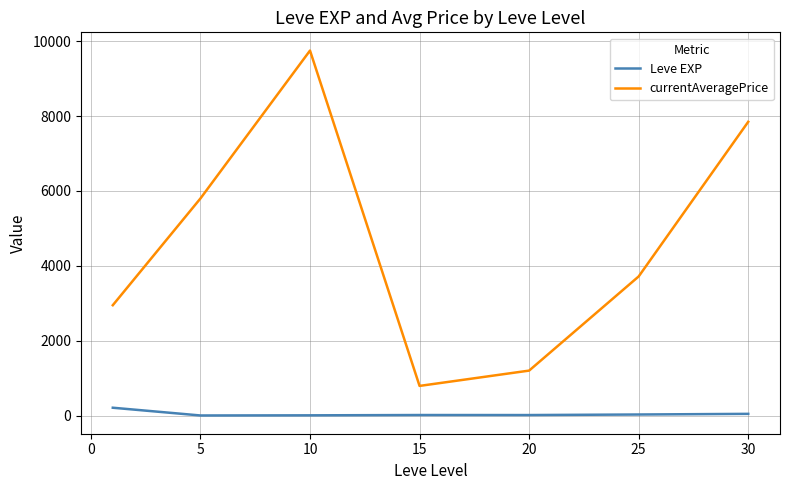

Which series has the largest range (max minus min)?

currentAveragePrice